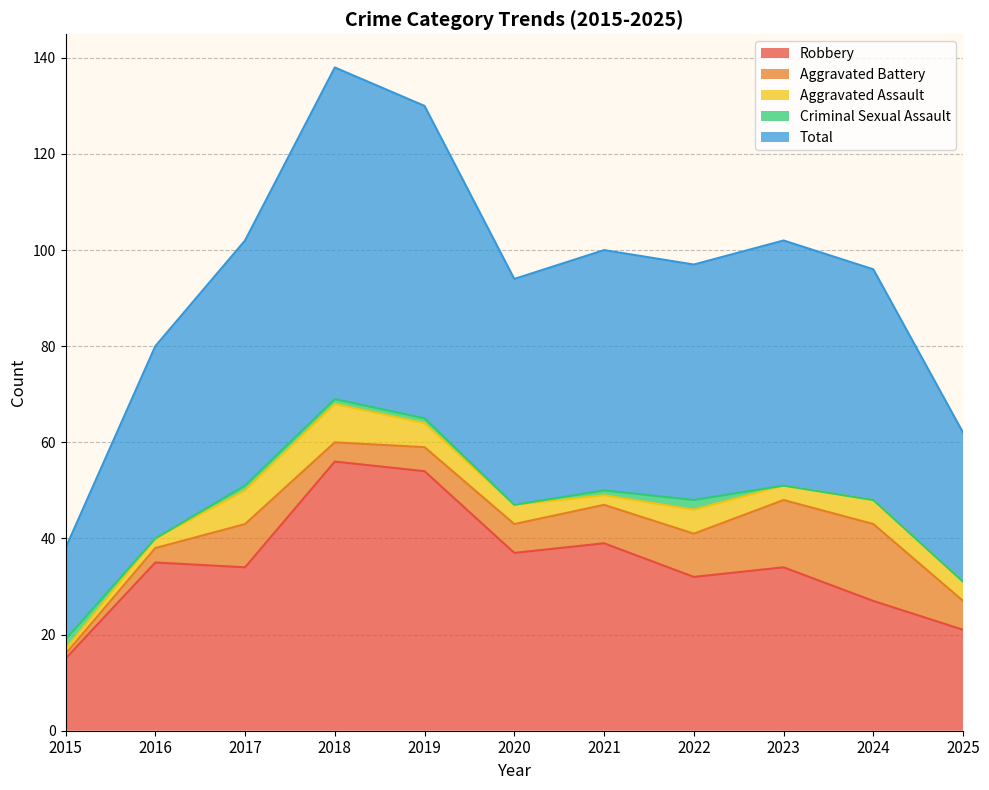

How many categories are shown in the chart?

11